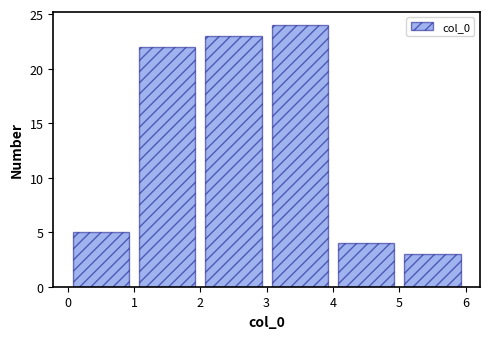

What is the height of the bar covering 3 to 4 on the x-axis? The values are not printed on the chart, so give them approximately, as read against the axis.

24